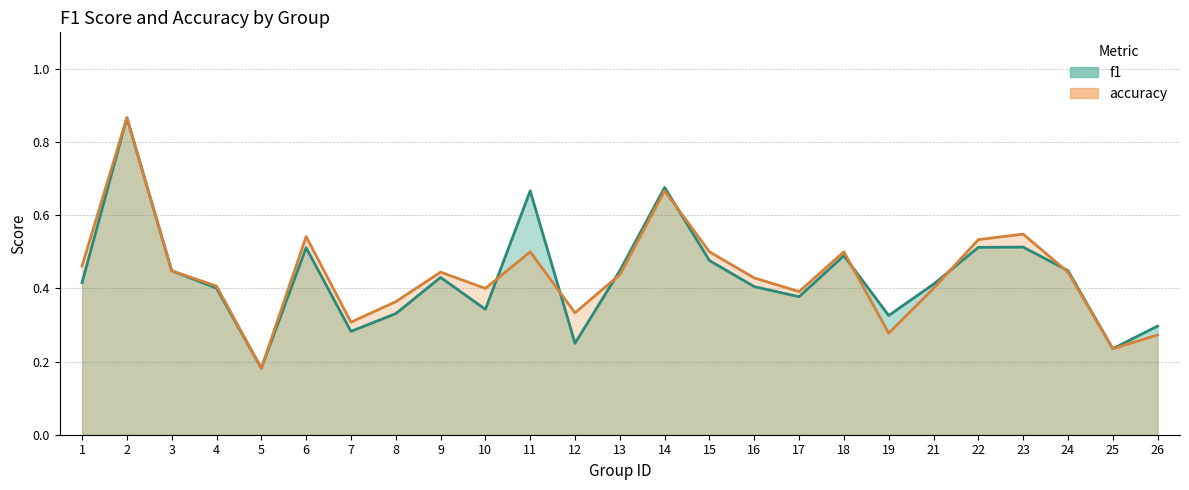

Is it true that accuracy equals 0.3 at 7?

True